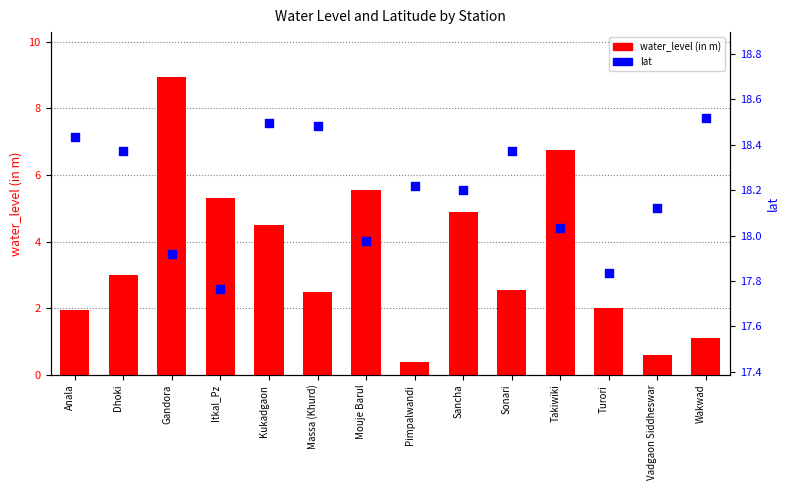

Which series has the widest spread of Y values?

water_level (in m)